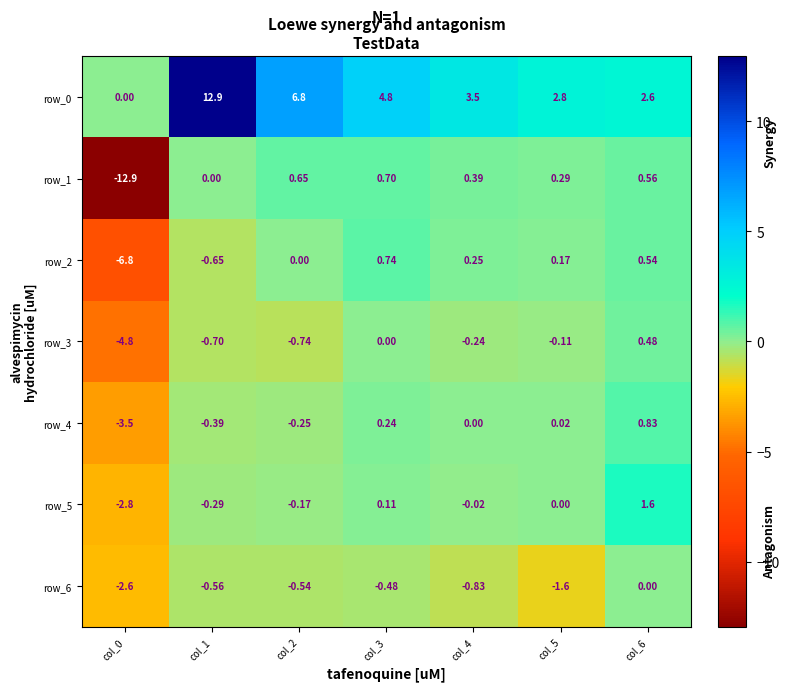

Is it true that row_5 equals 2.6 at col_5?

False